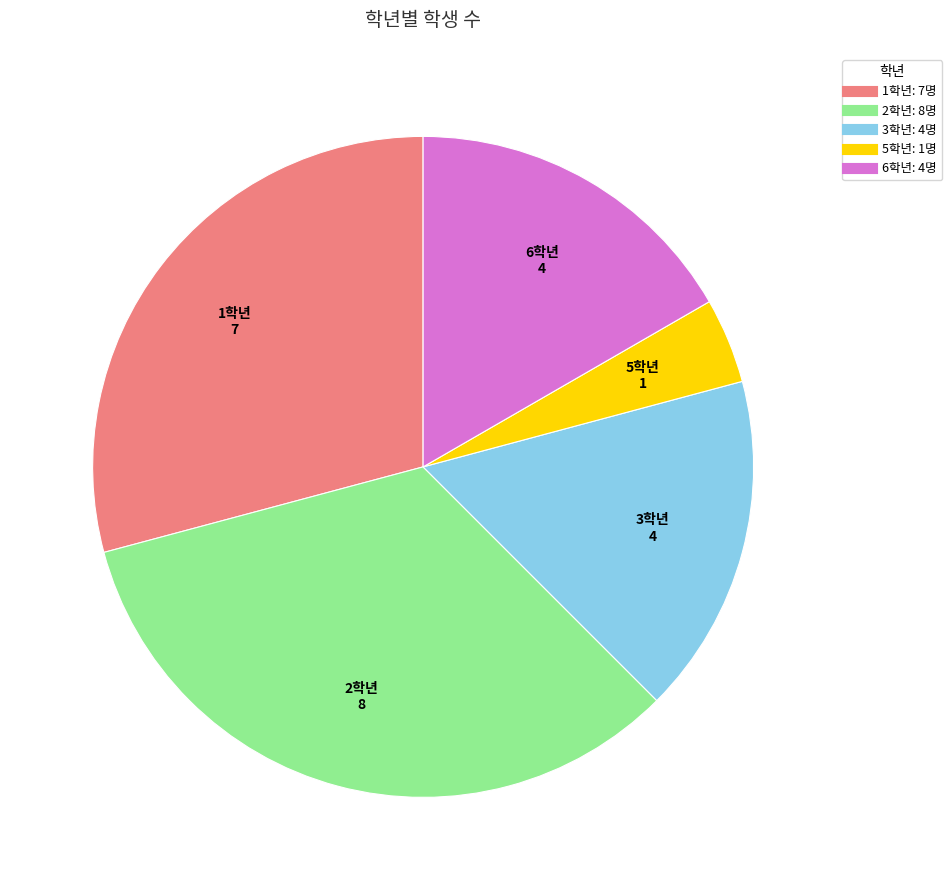

Is there any slice that represents more than half of the pie?

No